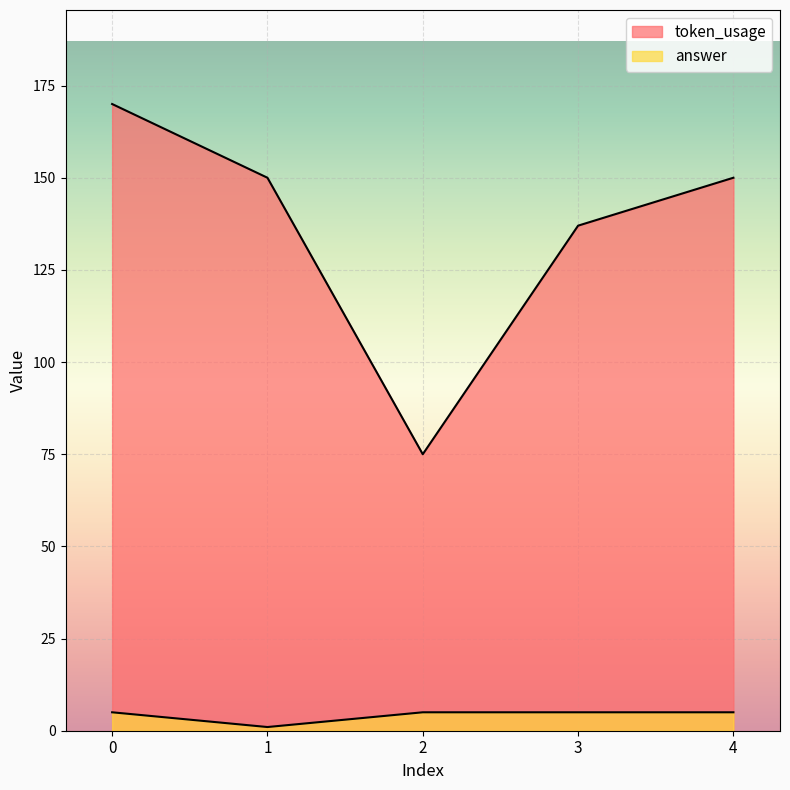

What is the approximate value of token_usage at 3, to the nearest 5?

135